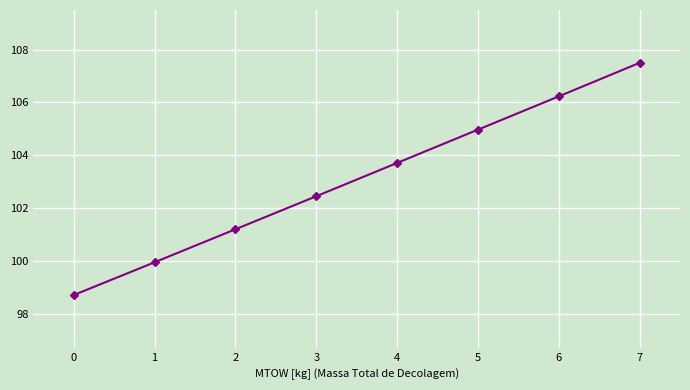

Rank the categories by value from highest to lowest.

7, 6, 5, 4, 3, 2, 1, 0